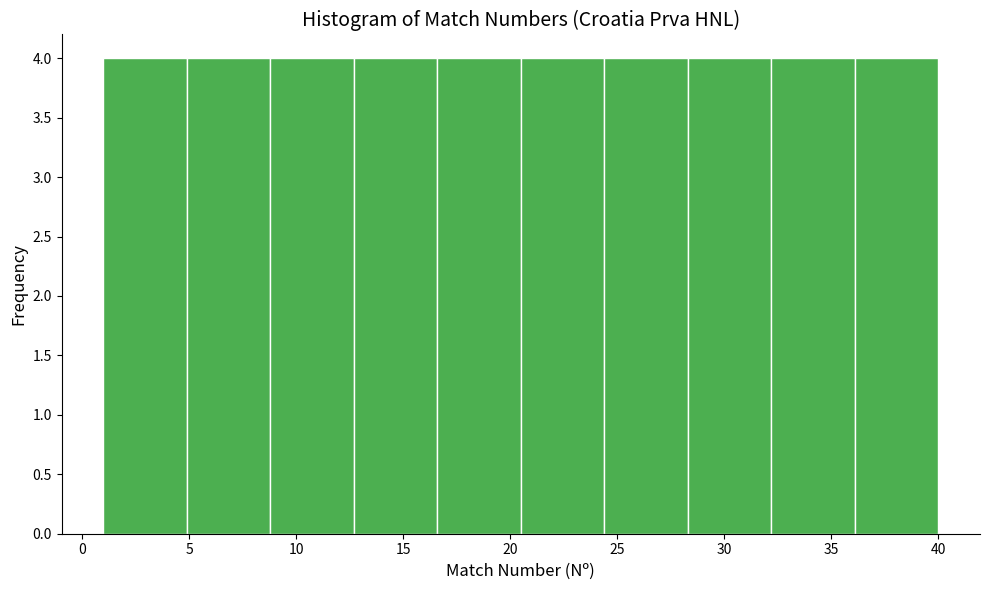

Reading left to right, transcribe this chart: for each bar, give the range it covers on the x-axis and its height. Neither the bar edges nor the heights are printed on the chart, so give them approximately, as read against the axes.

1.0 to 4.9: 4
4.9 to 8.8: 4
8.8 to 12.7: 4
12.7 to 16.6: 4
16.6 to 20.5: 4
20.5 to 24.4: 4
24.4 to 28.3: 4
28.3 to 32.2: 4
32.2 to 36.1: 4
36.1 to 40.0: 4